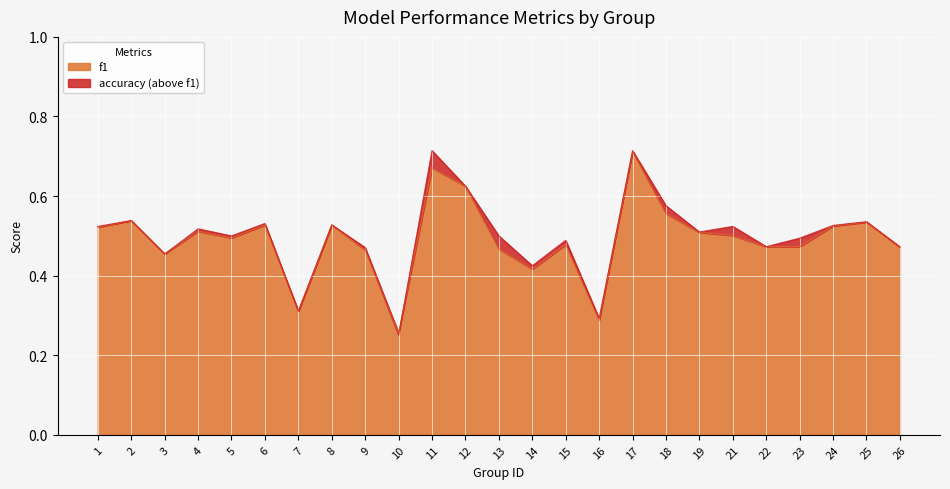

Reading left to right, extract all data points from this chart.

f1: 0.5	0.5	0.5	0.5	0.5	0.5	0.3	0.5	0.5	0.3	0.7	0.6	0.5	0.4	0.5	0.3	0.7	0.6	0.5	0.5	0.5	0.5	0.5	0.5	0.5
accuracy: 0.5	0.5	0.5	0.5	0.5	0.5	0.3	0.5	0.5	0.2	0.7	0.6	0.5	0.4	0.5	0.3	0.7	0.6	0.5	0.5	0.5	0.5	0.5	0.5	0.5